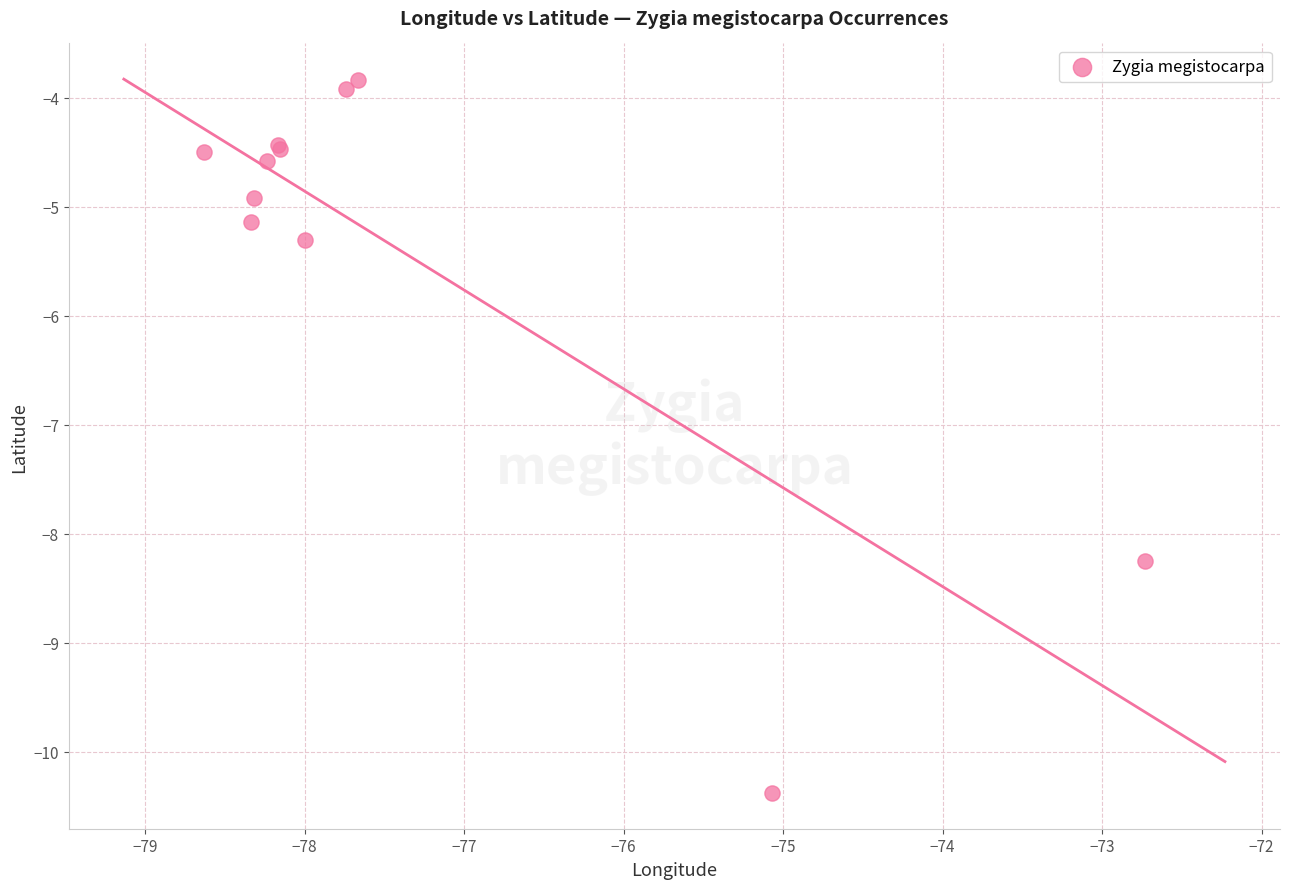

What Y value in the scatter plot is closest to -7?

-8.2